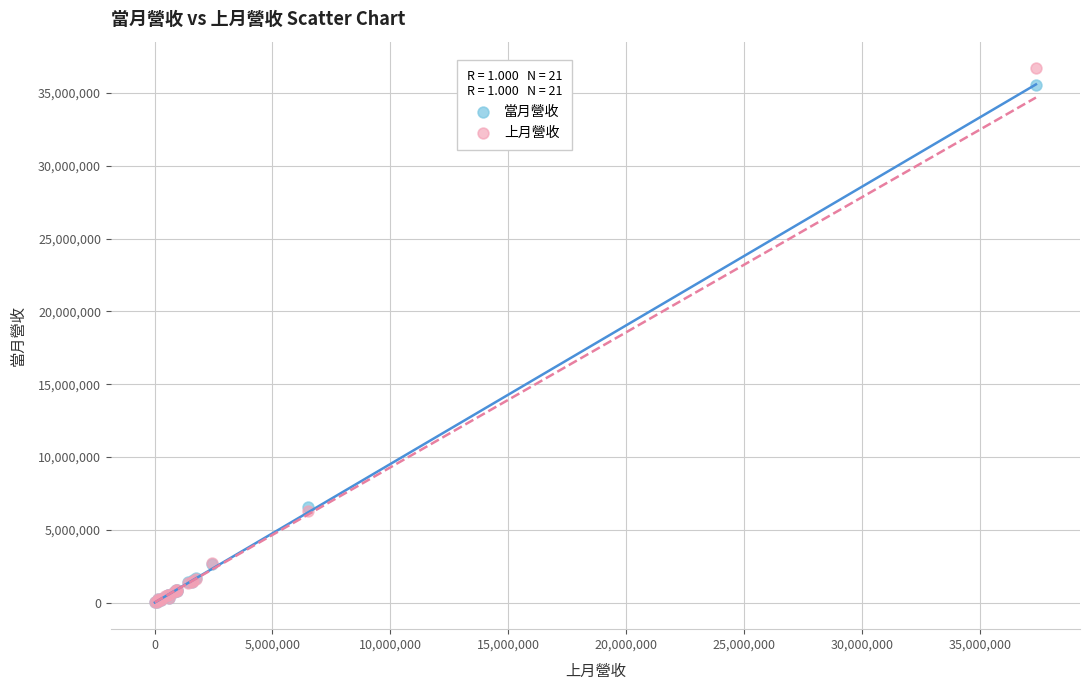

What are all the series names shown in the legend?

當月營收, 上月營收